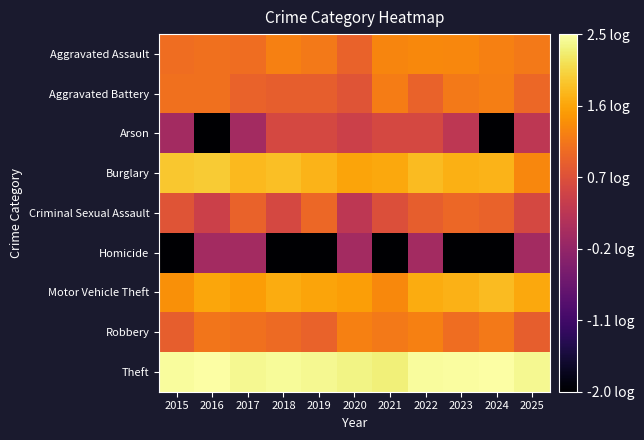

At 2021, list the series in order from largest to smallest.

Theft, Burglary, Motor Vehicle Theft, Aggravated Assault, Aggravated Battery, Robbery, Criminal Sexual Assault, Arson, Homicide